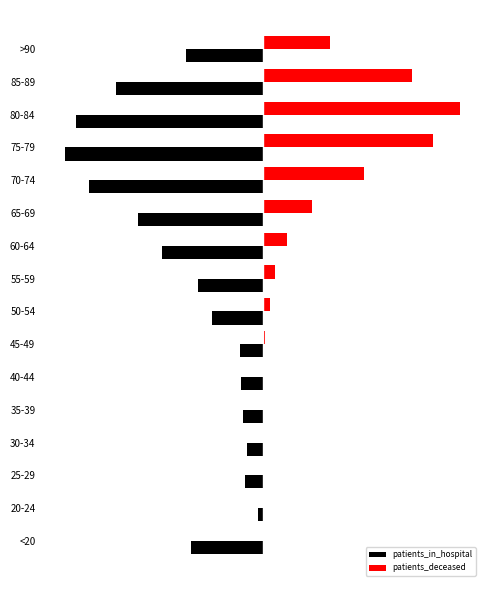

Reading left to right, transcribe all the data shown in this chart.

patients_in_hospital: -1066.7	-67.5	-256.5	-229.5	-297.1	-324.1	-337.6	-756.1	-958.7	-1498.8	-1863.3	-2592.4	-2957.0	-2795.0	-2187.4	-1147.7
patients_deceased: 12.0	3.0	3.0	15.0	14.0	22.0	41.0	110.0	192.0	367.0	742.0	1517.0	2546.0	2957.0	2243.0	1014.0